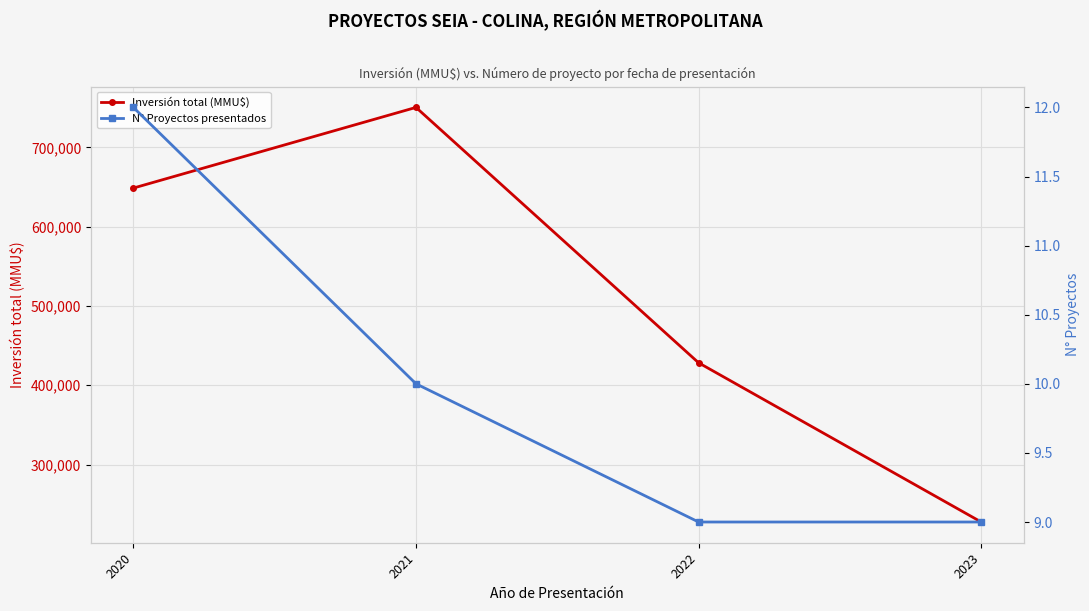

Reading left to right, transcribe all the data shown in this chart.

Inversión total (MMU$): 648628	750319	428340	227630
N° Proyectos presentados: 12	10	9	9